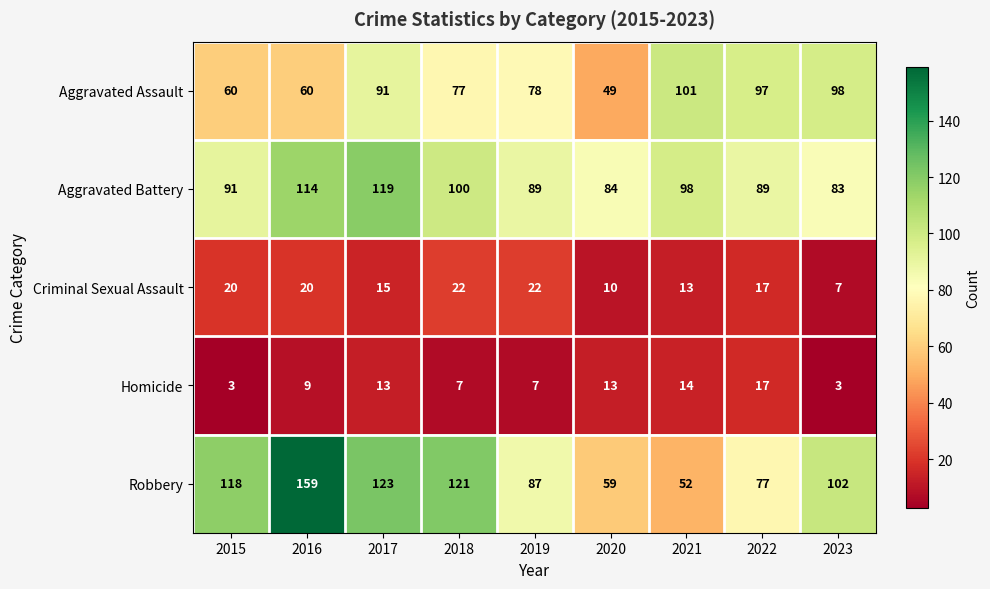

Which category has the lowest value in the Aggravated Assault series?

2020